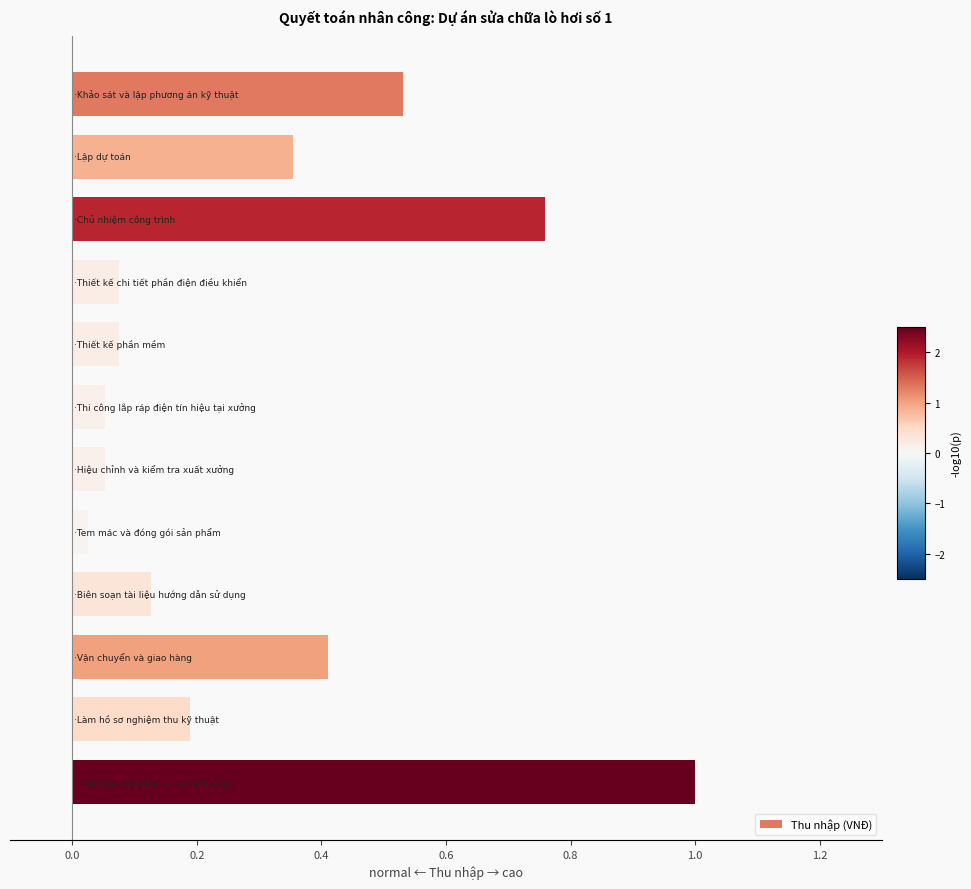

What is the difference between the maximum and minimum values?

1.0